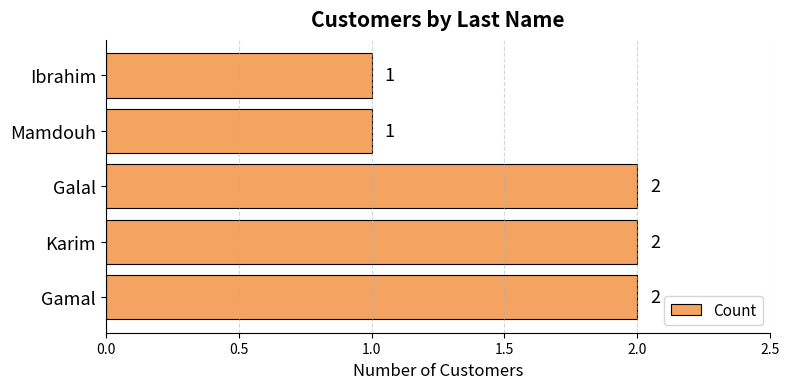

The chart shows a value of 2 at Karim. True or false?

True